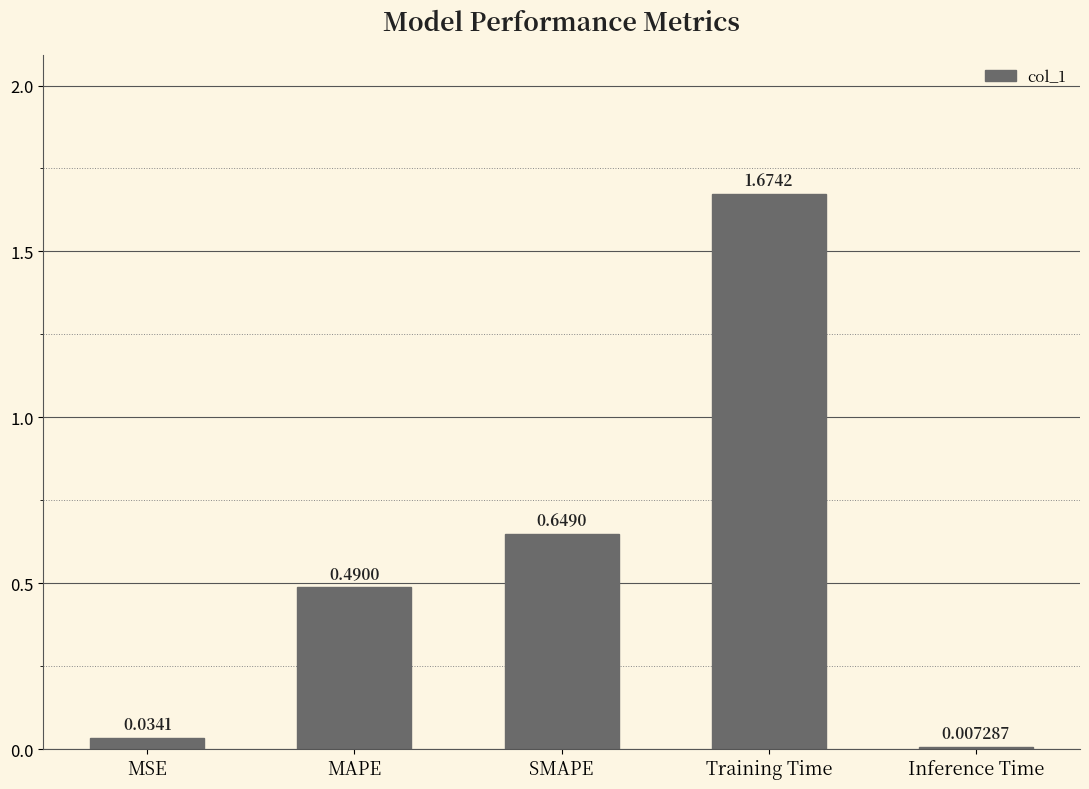

Between Inference Time and Training Time, which is larger?

Training Time